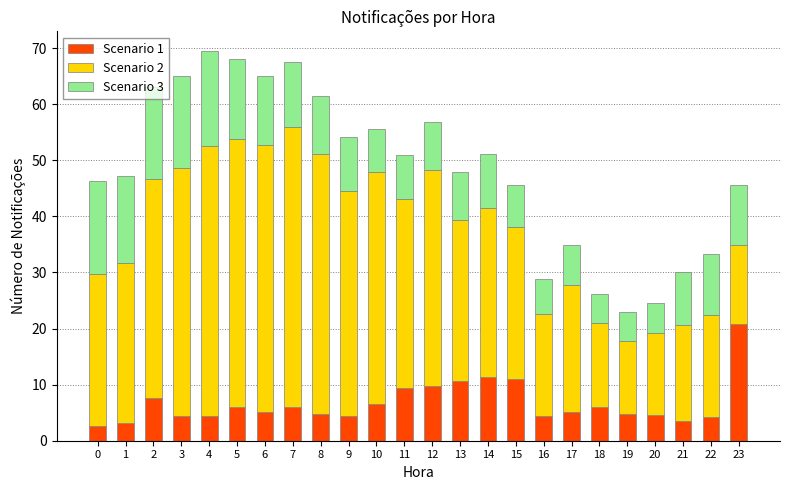

What is the total value across all series at 14?

51.1